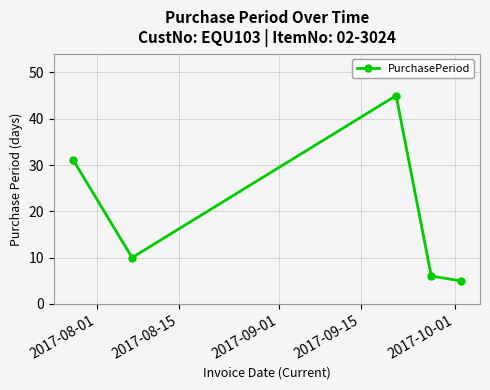

True or false: the data has more than 2 interior local peaks.

False